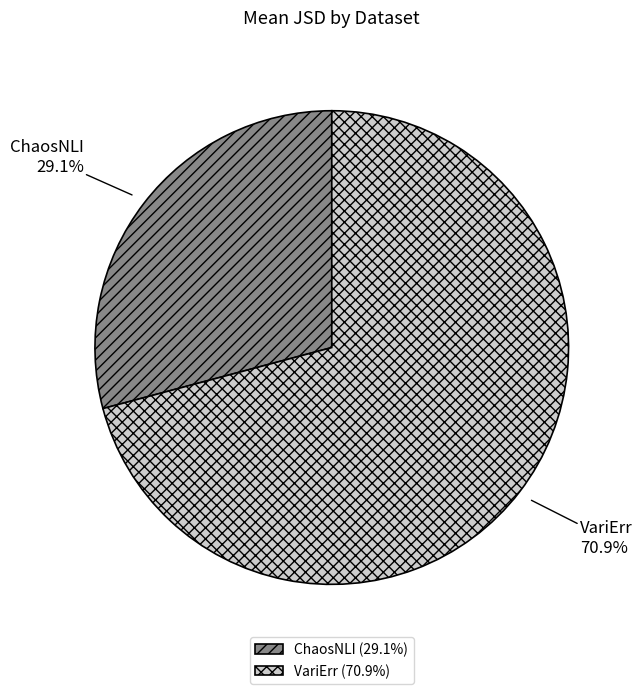

To the nearest percent, what is the difference between the largest and smallest slice percentages?

42%